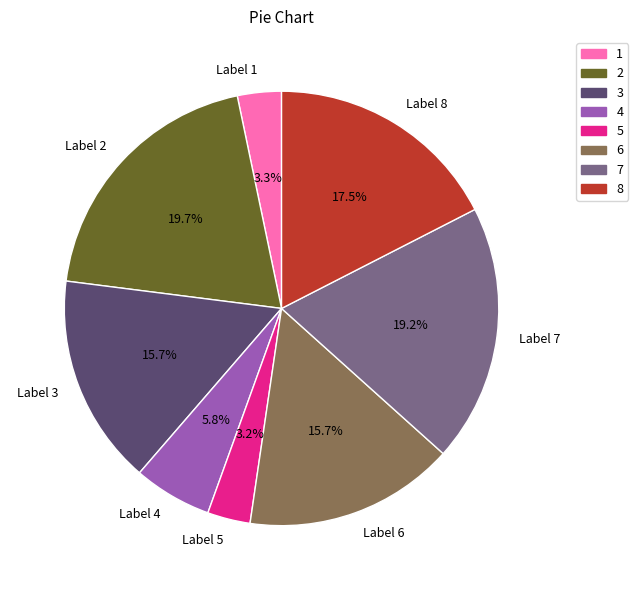

Does any single category account for the majority?

No